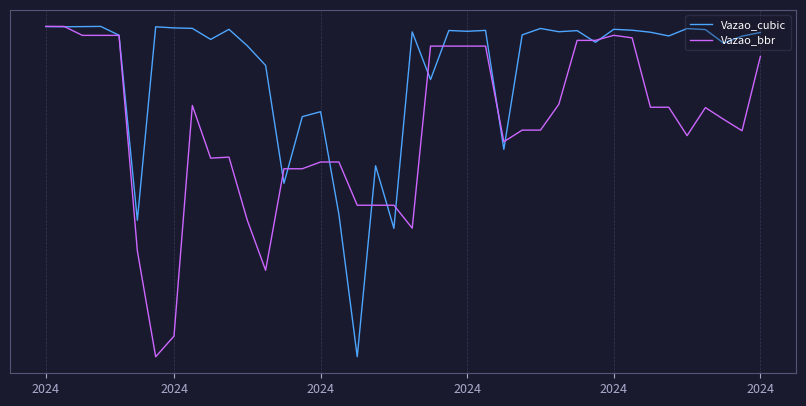

Is this an area chart (filled region under the line)?

No